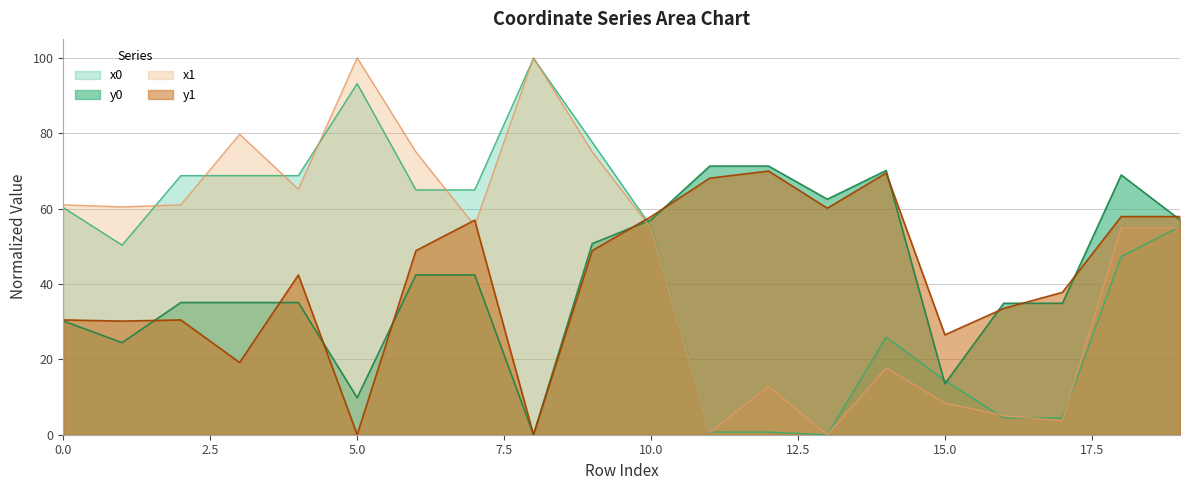

Does the chart have visible grid lines?

Yes